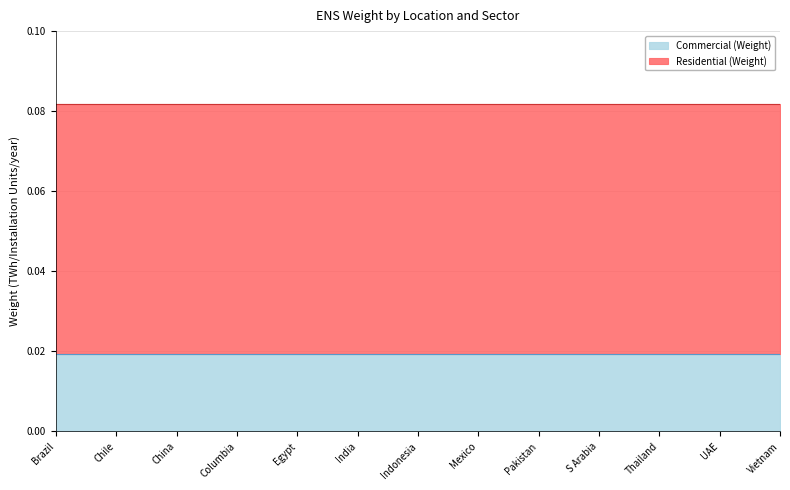

Which label corresponds to the largest value in the chart?

Brazil